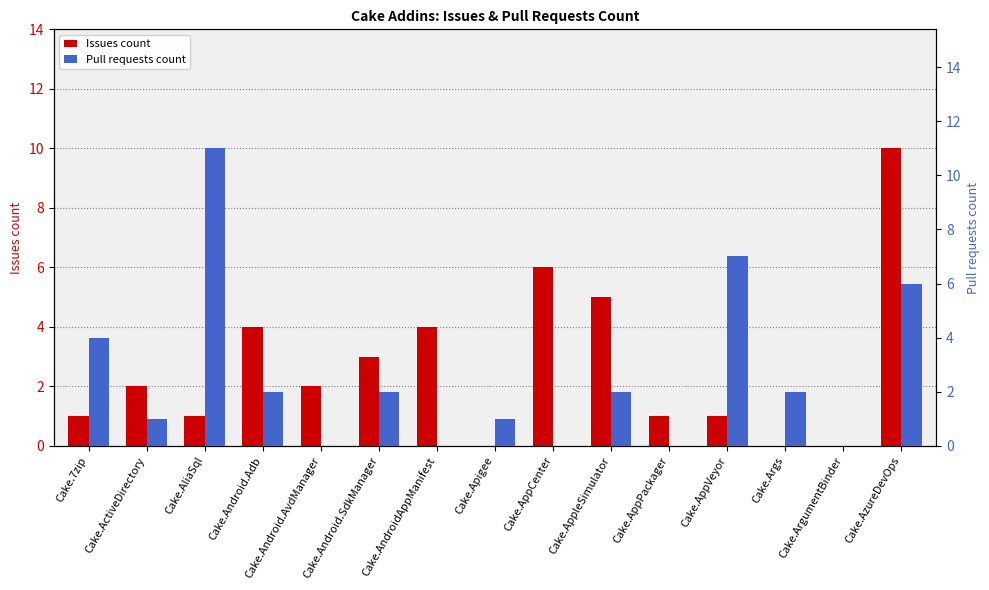

What is the total value across all series at Cake.AppVeyor?

8